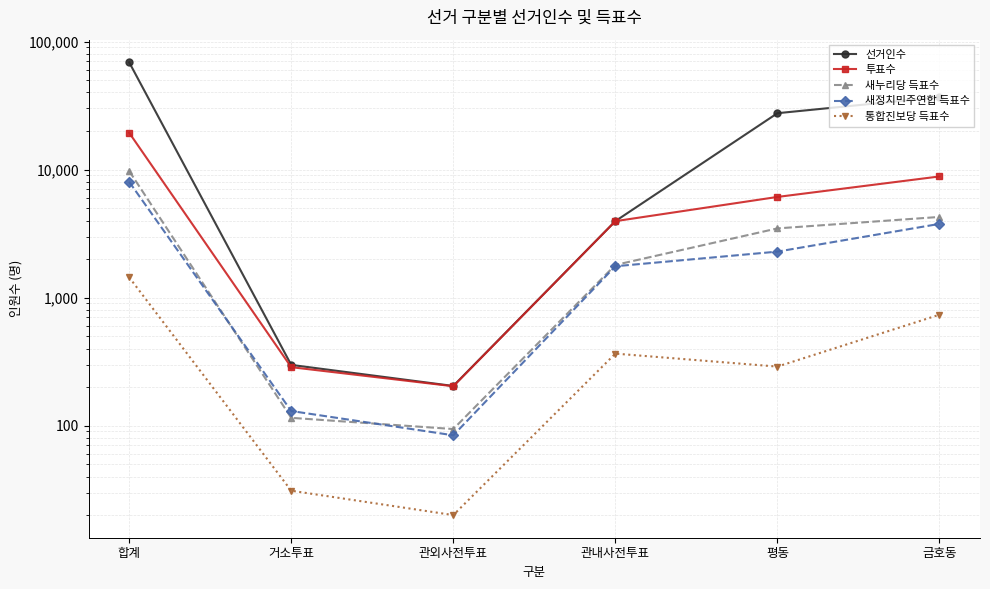

At which label is 통합진보당 득표수 closest to 730?

금호동